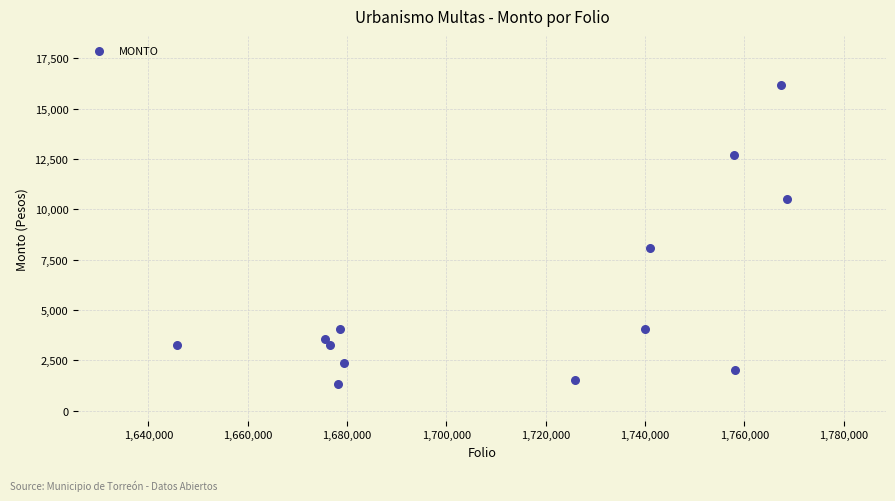

What Y value in the scatter plot is closest to 8745?

8087.0